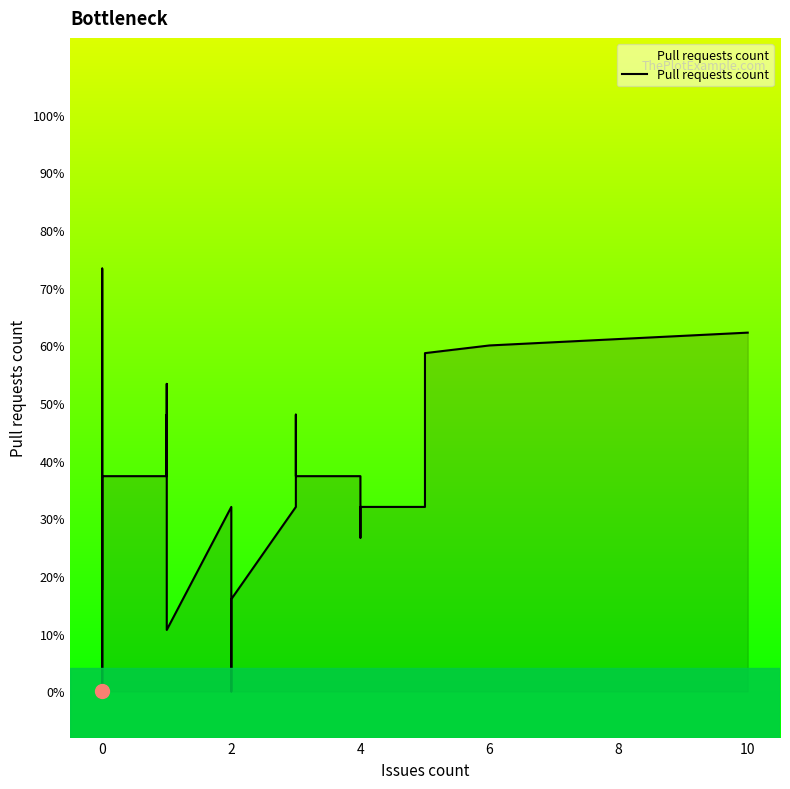

How many interior local valleys (lower than both neighbors) does the data have?

5